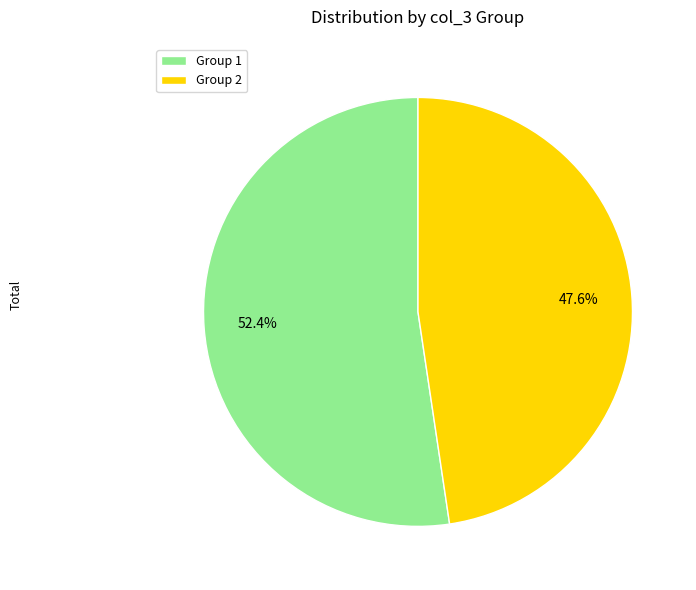

Which slice is the largest?

Group 1